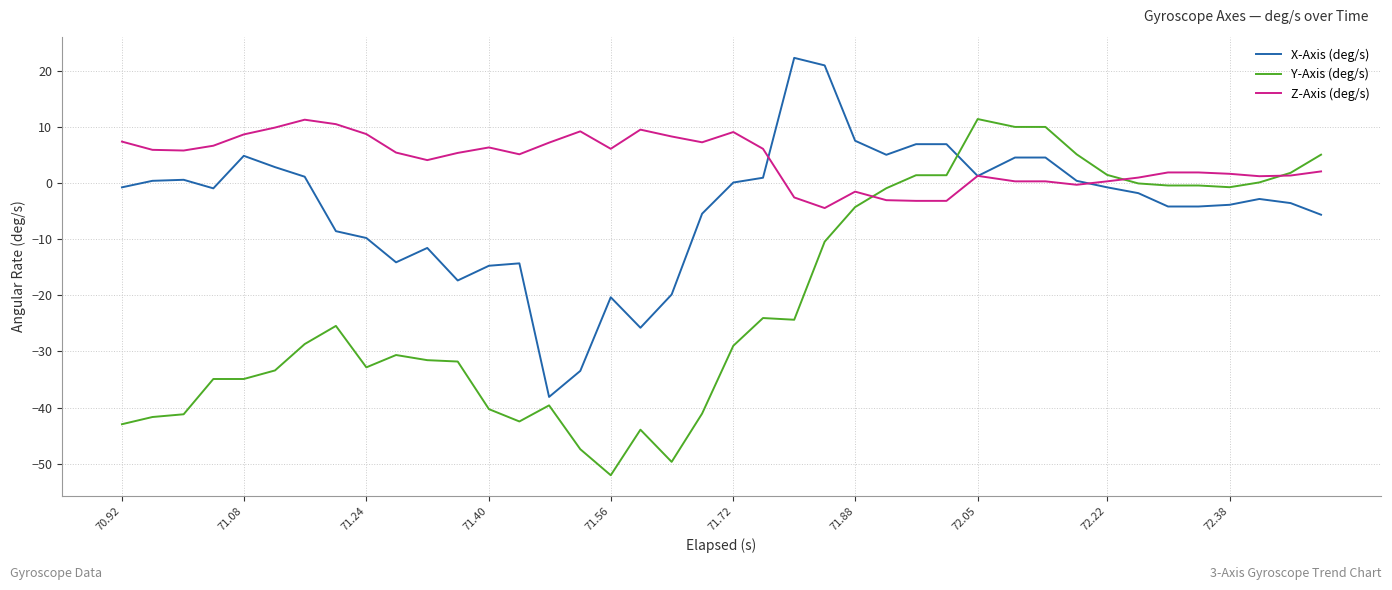

Which series has the largest total across all categories?

Z-Axis (deg/s)